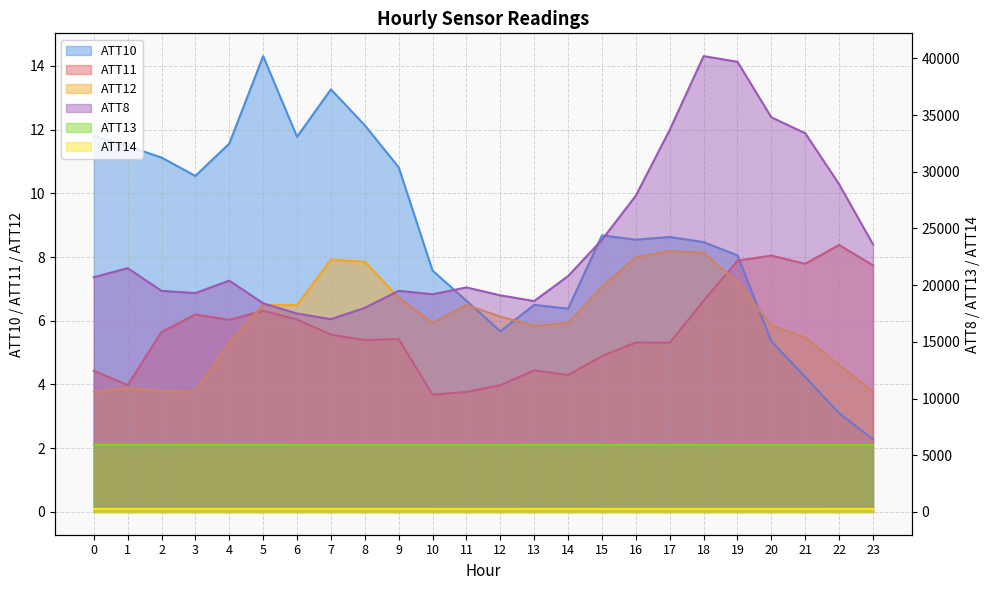

How many lines are shown in the chart?

6